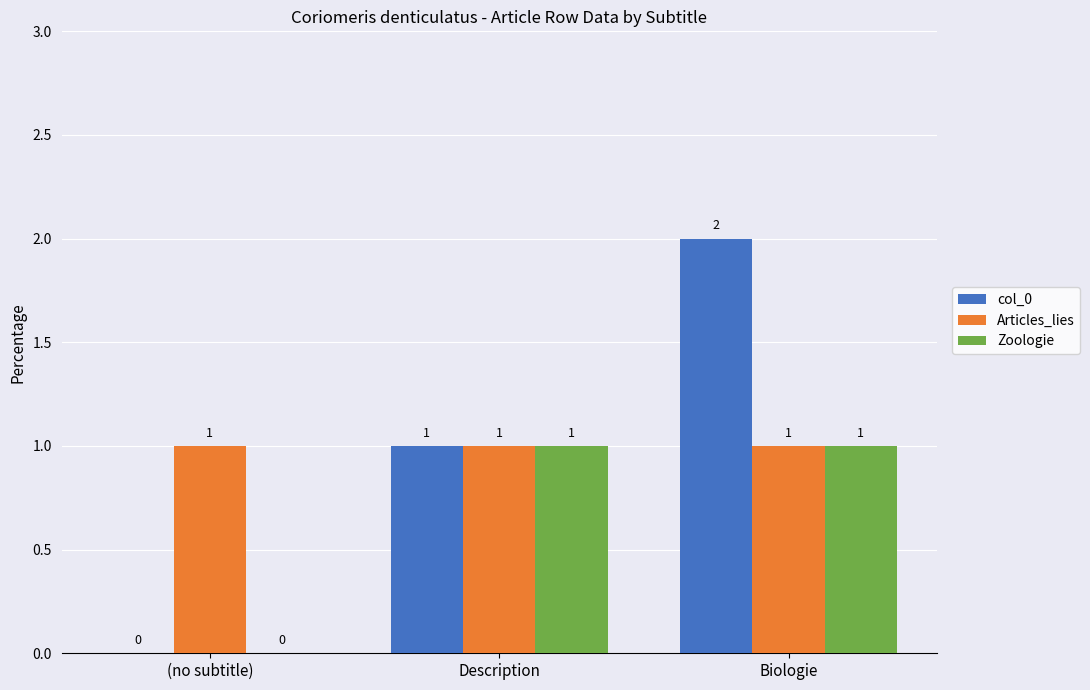

What is the total value across all series at (no subtitle)?

1